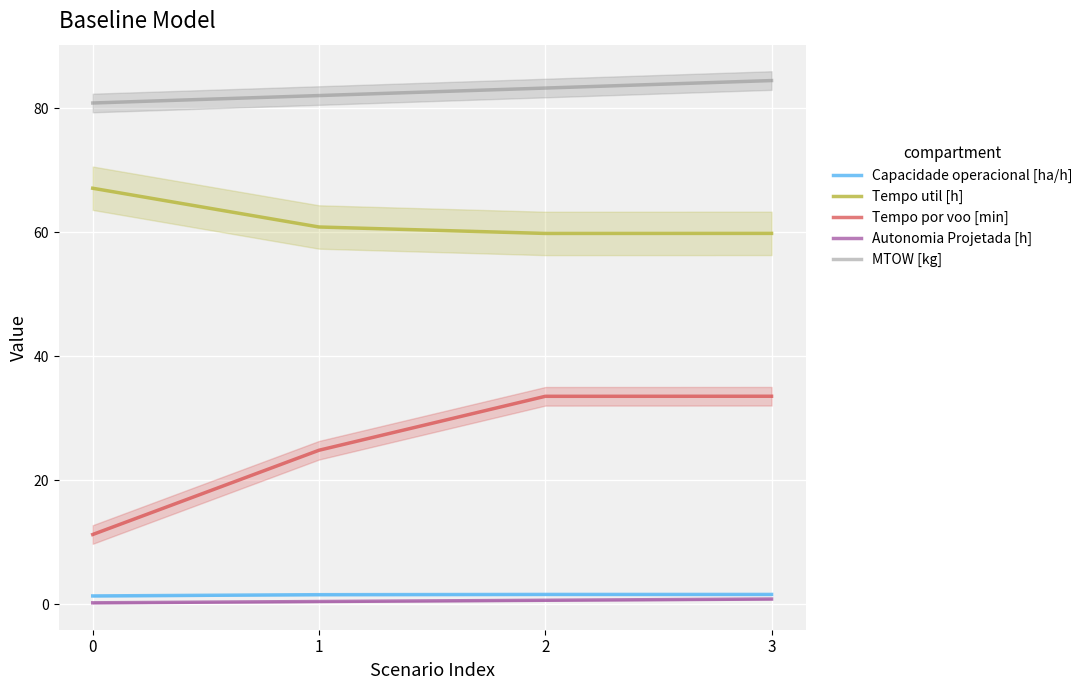

The value of MTOW [kg] at 2 is 83.2. True or false?

True